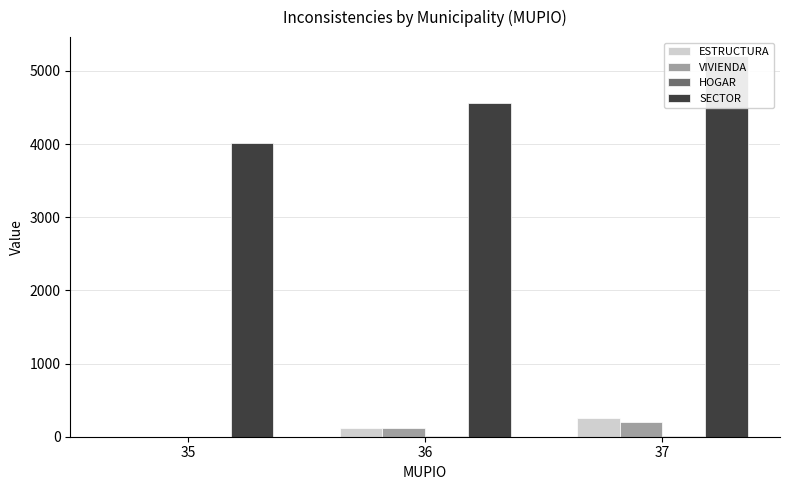

Is the value of ESTRUCTURA at 36 greater than the value of SECTOR at 35?

No